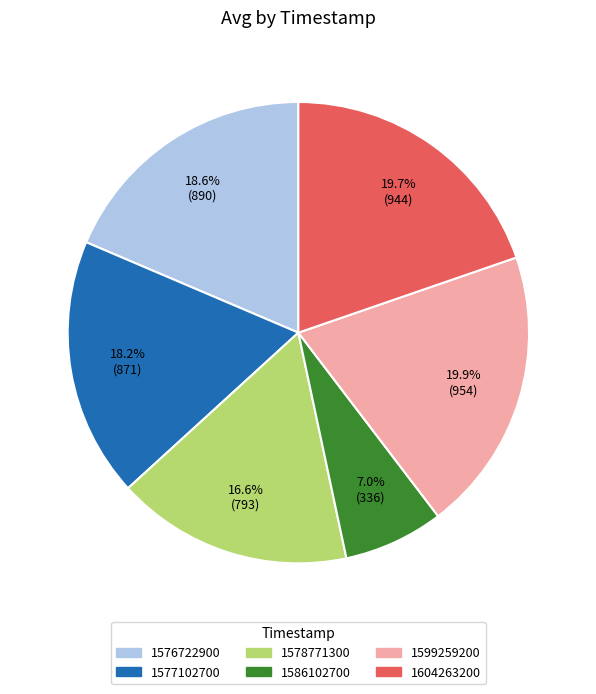

Which has a higher value, 1578771300 or 1599259200?

1599259200